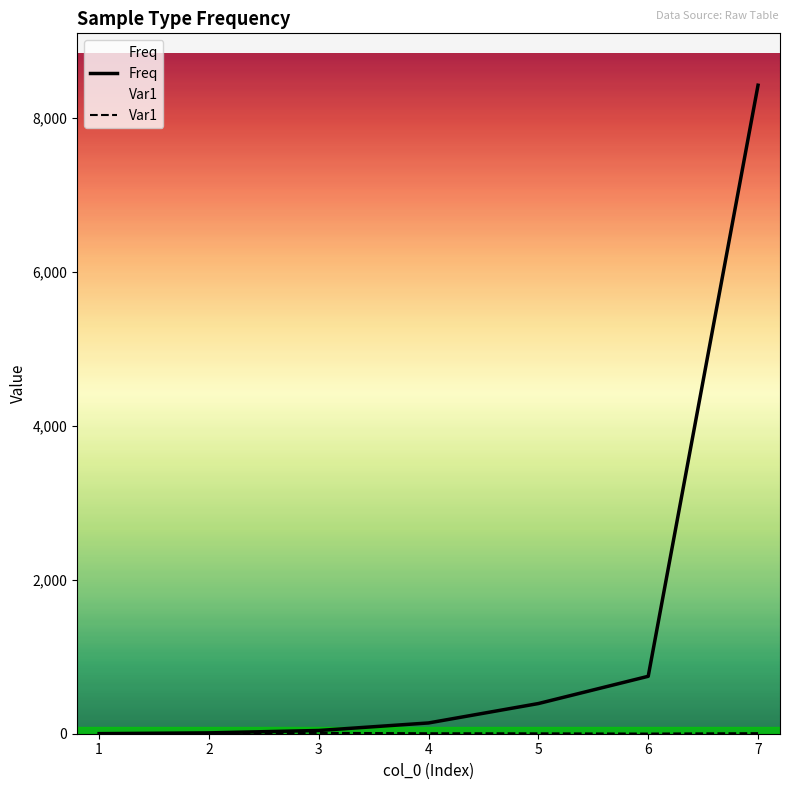

True or false: Var1 and Freq cross at least once.

False